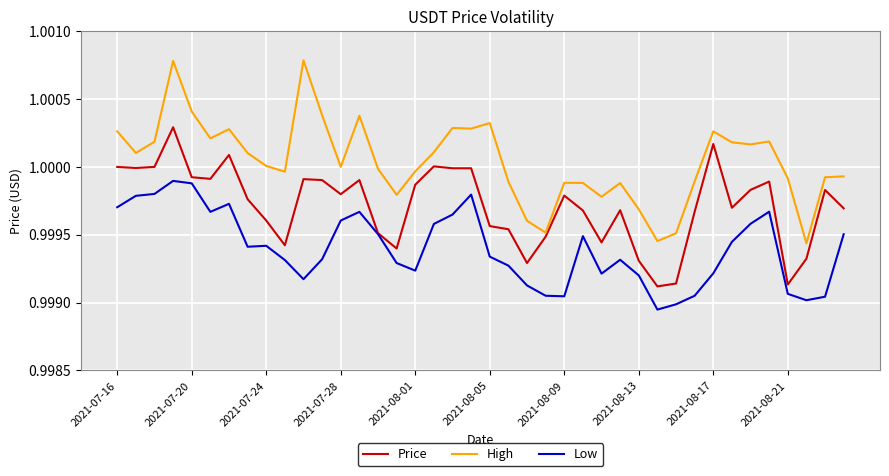

List the series in order of their overall mean, highest first.

High, Price, Low